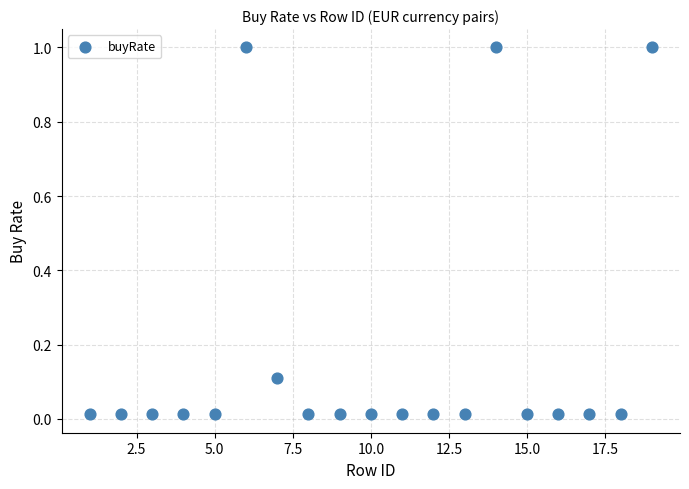

What is the range of Y values (max minus min)?

1.0